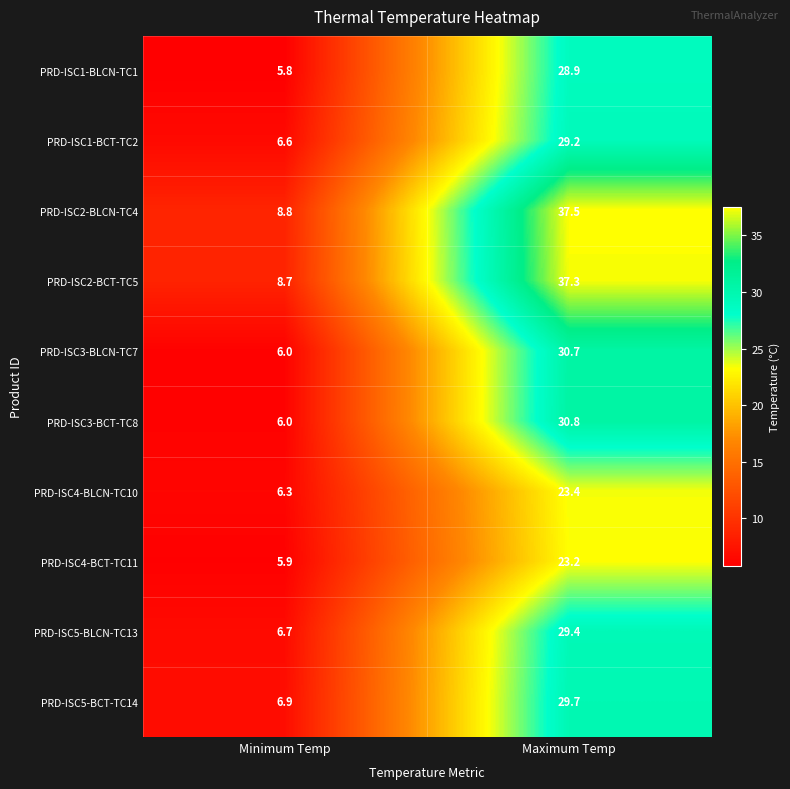

Reading right to left, list all the values displayed in this chart.

PRD-ISC1-BLCN-TC1: Maximum Temp=28.9	Minimum Temp=5.8
PRD-ISC1-BCT-TC2: Maximum Temp=29.2	Minimum Temp=6.6
PRD-ISC2-BLCN-TC4: Maximum Temp=37.5	Minimum Temp=8.8
PRD-ISC2-BCT-TC5: Maximum Temp=37.3	Minimum Temp=8.7
PRD-ISC3-BLCN-TC7: Maximum Temp=30.7	Minimum Temp=6.0
PRD-ISC3-BCT-TC8: Maximum Temp=30.8	Minimum Temp=6.0
PRD-ISC4-BLCN-TC10: Maximum Temp=23.4	Minimum Temp=6.3
PRD-ISC4-BCT-TC11: Maximum Temp=23.2	Minimum Temp=5.9
PRD-ISC5-BLCN-TC13: Maximum Temp=29.4	Minimum Temp=6.7
PRD-ISC5-BCT-TC14: Maximum Temp=29.7	Minimum Temp=6.9